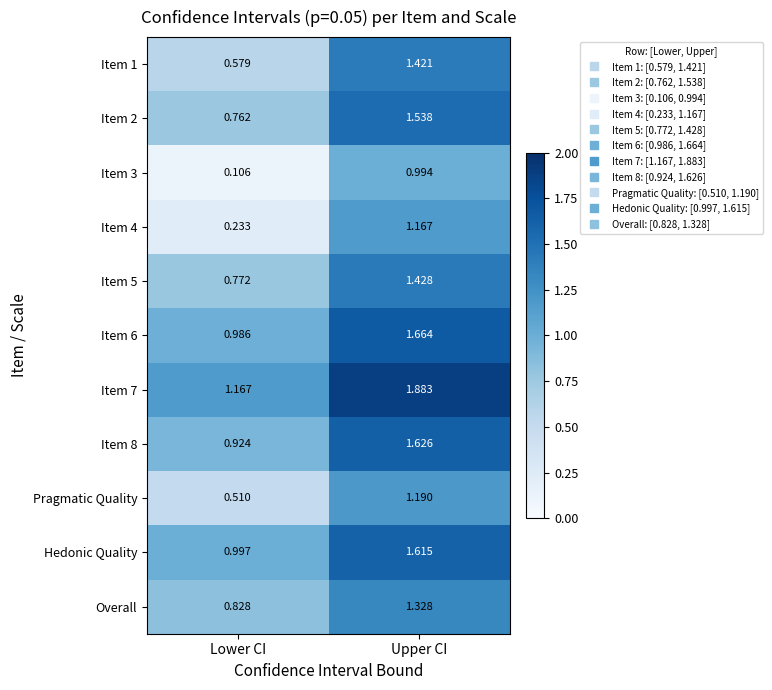

Is the value of Item 2 at Lower CI greater than the value of Item 3 at Lower CI?

Yes